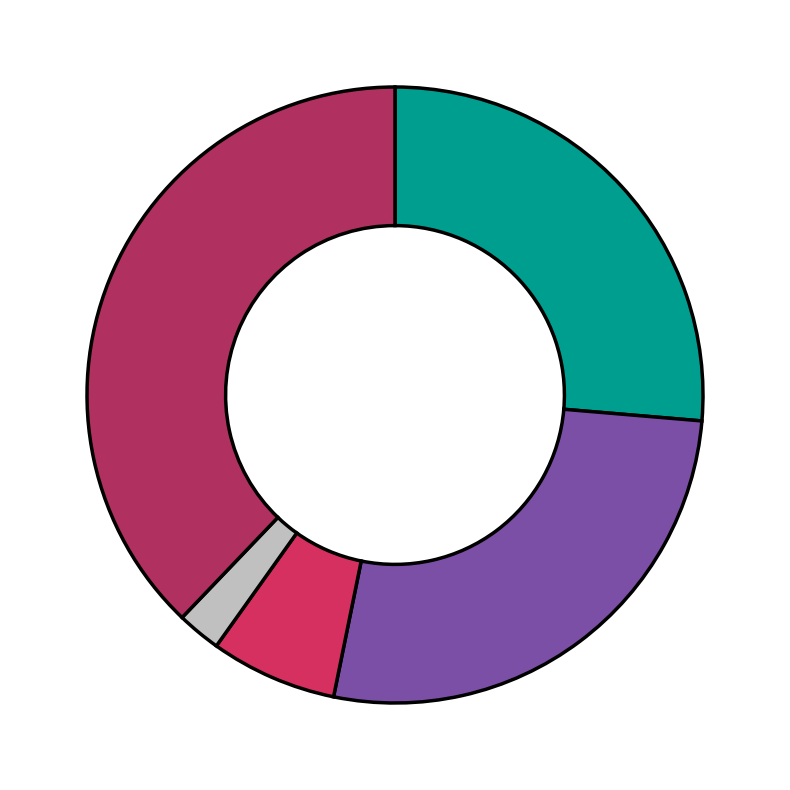

Which category has the smallest portion of the pie?

Homicide